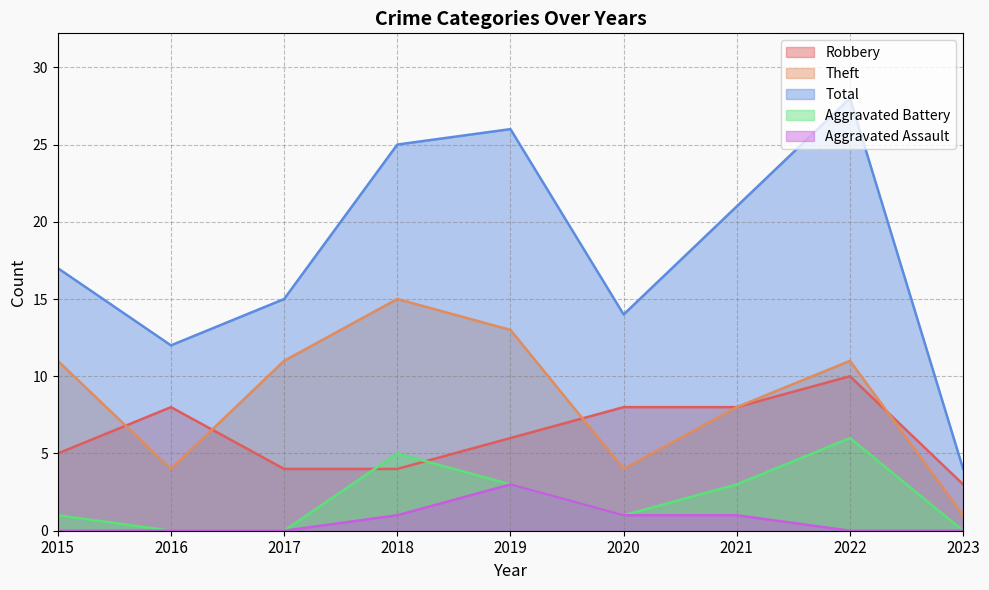

At which category does the chart reach its peak across all series?

2022